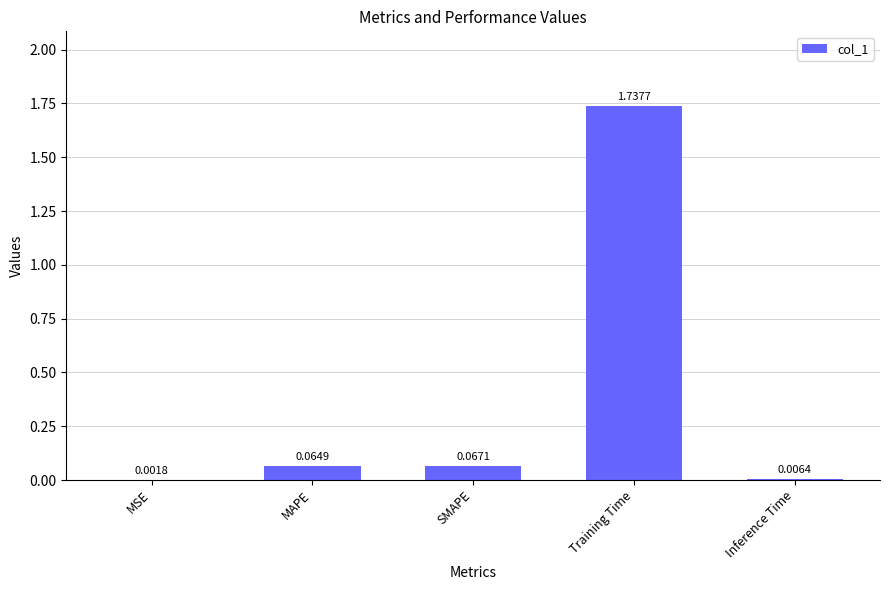

The value at SMAPE is 0.0. True or false?

False